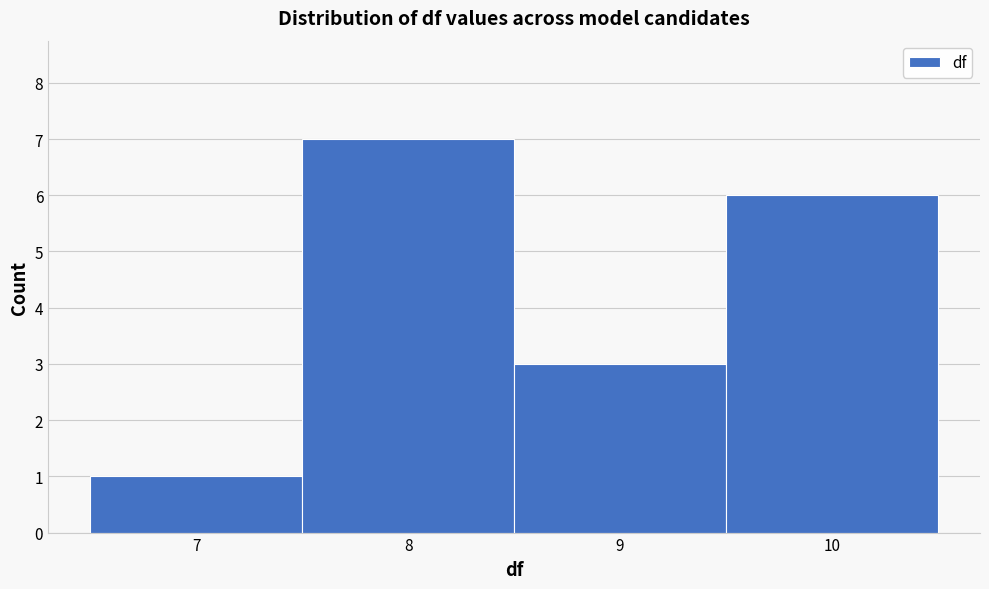

Reading left to right, list every bar in this chart as the range it spans on the x-axis followed by its height. The values are not printed on the chart, so give them approximately, as read against the axis.

6.5 to 7.5: 1
7.5 to 8.5: 7
8.5 to 9.5: 3
9.5 to 10.5: 6